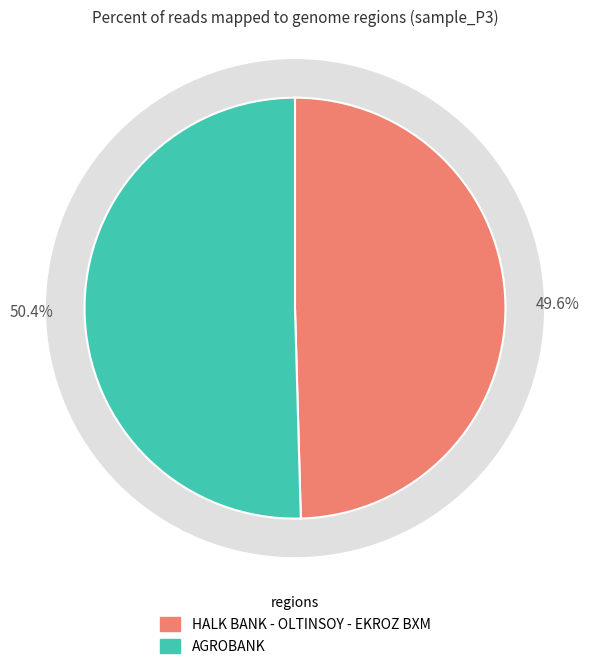

What portion of the pie excludes AGROBANK?

49.6%